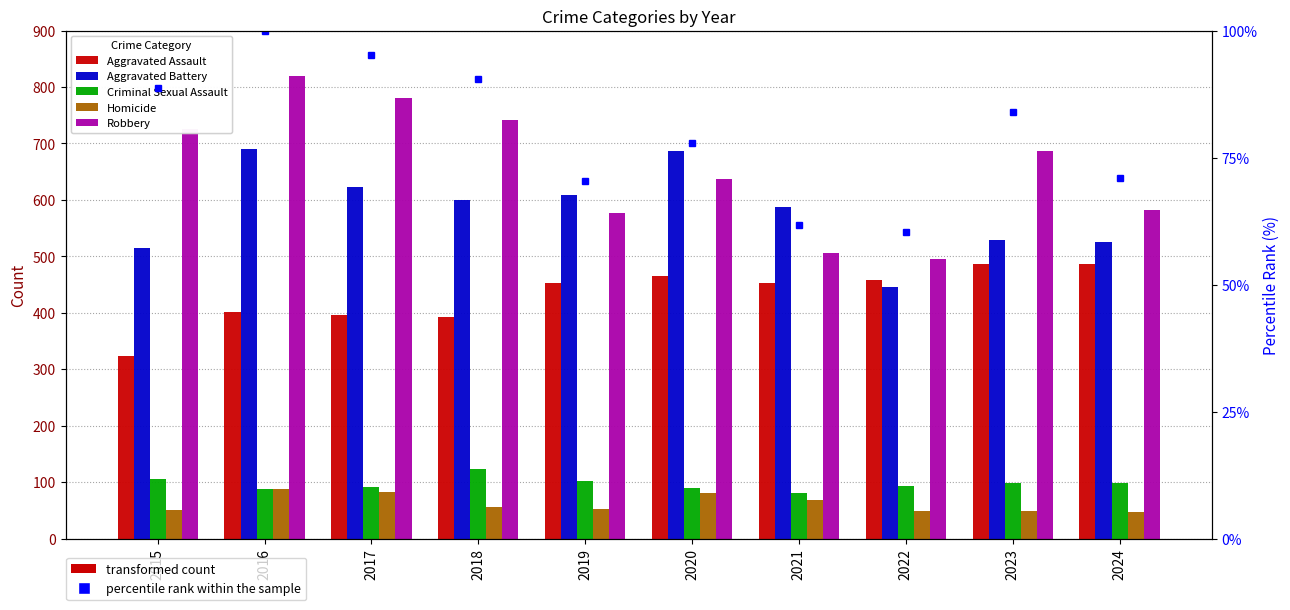

How many data points does each series have?

10